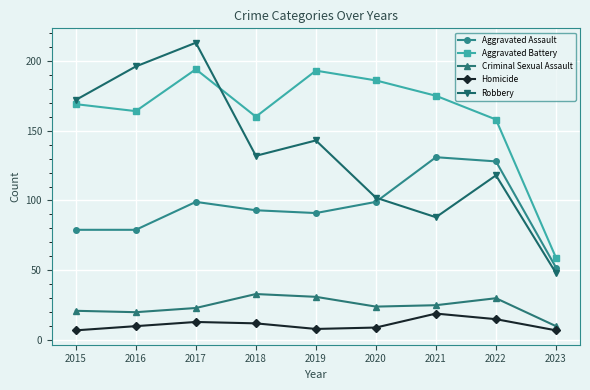

Reading left to right, transcribe all the data shown in this chart.

Aggravated Assault: 2015=79	2016=79	2017=99	2018=93	2019=91	2020=99	2021=131	2022=128	2023=52
Aggravated Battery: 2015=169	2016=164	2017=194	2018=160	2019=193	2020=186	2021=175	2022=158	2023=59
Criminal Sexual Assault: 2015=21	2016=20	2017=23	2018=33	2019=31	2020=24	2021=25	2022=30	2023=10
Homicide: 2015=7	2016=10	2017=13	2018=12	2019=8	2020=9	2021=19	2022=15	2023=7
Robbery: 2015=172	2016=196	2017=213	2018=132	2019=143	2020=102	2021=88	2022=118	2023=48